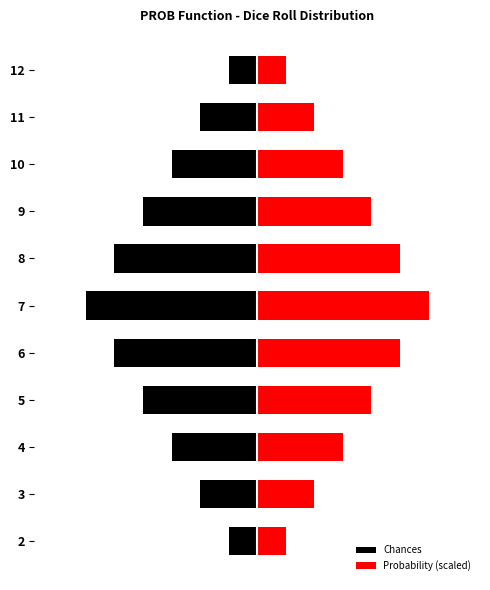

Reading left to right, extract all data points from this chart.

Chances: -1	-2	-3	-4	-5	-6	-5	-4	-3	-2	-1
Probability (scaled): 1	2	3	4	5	6	5	4	3	2	1